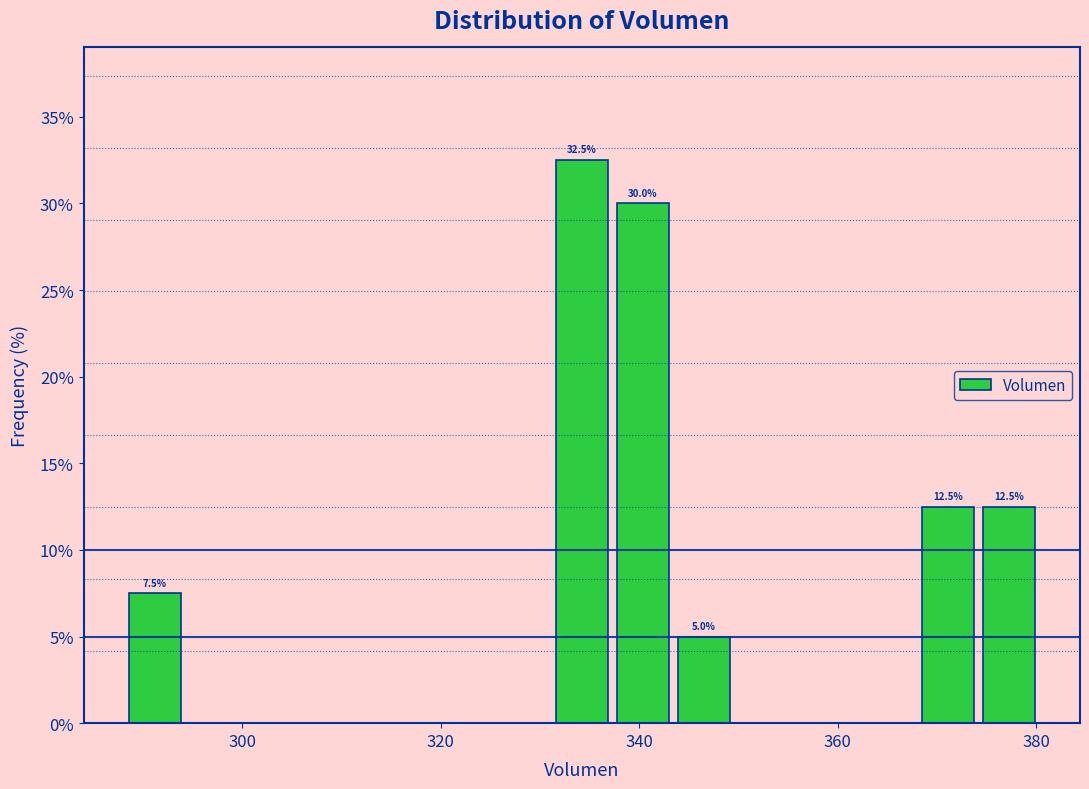

Read against the x-axis, roughly where is the centre of the tallest bar?

334